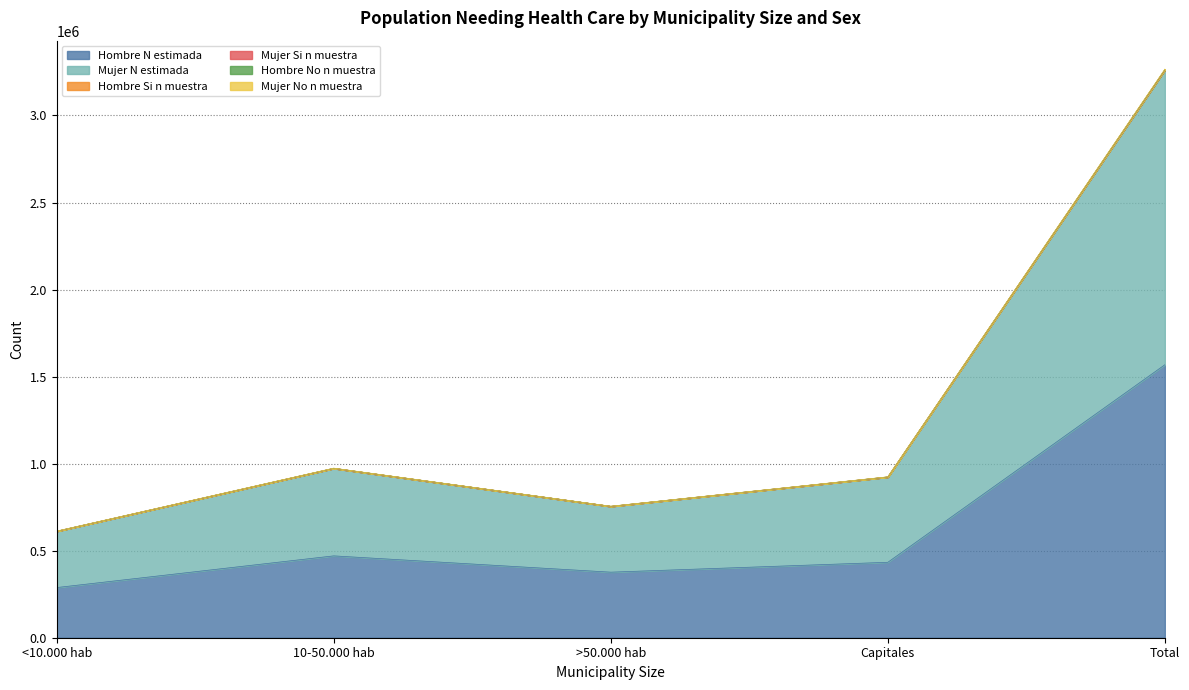

What is the sum of all Mujer No n muestra values?

6525304